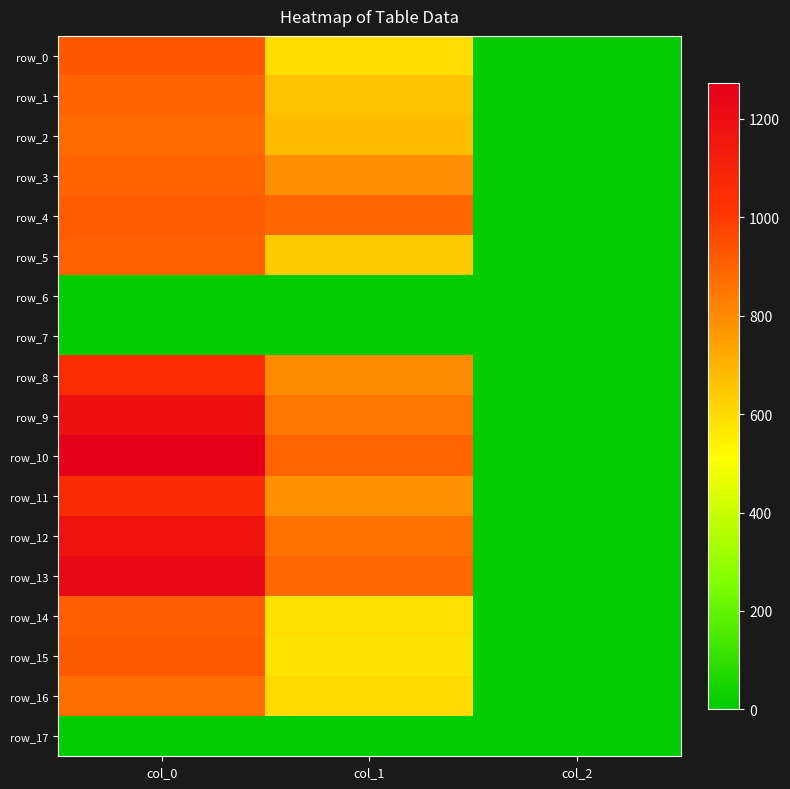

What is the average value of the row_16 series?

493.2